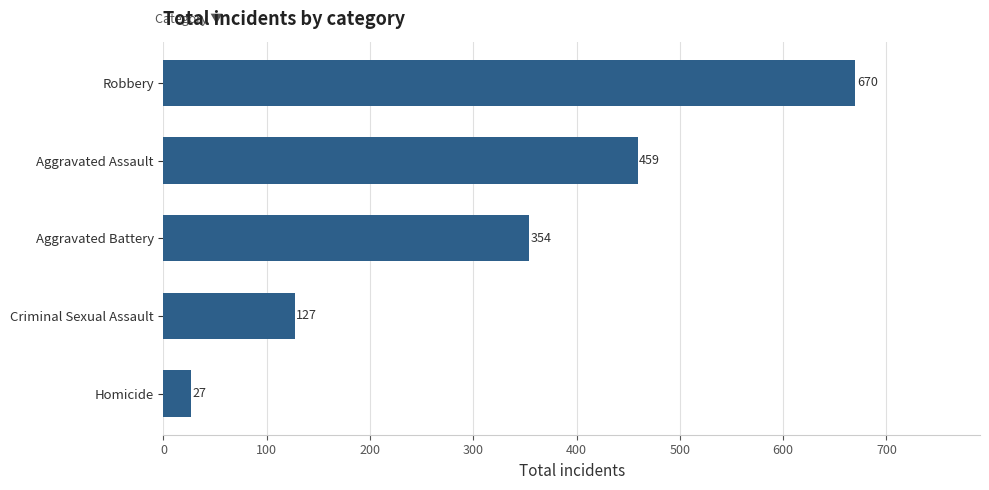

The chart shows a value of 354 at Aggravated Battery. True or false?

True